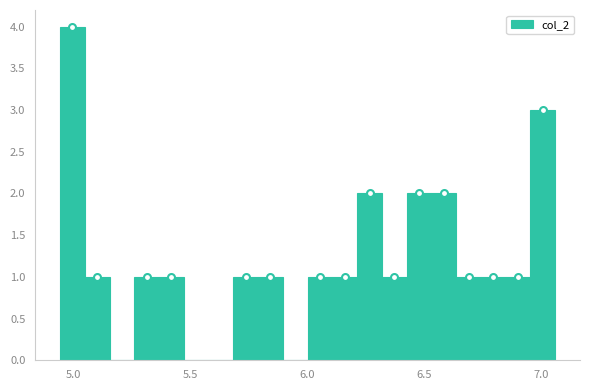

Read against the x-axis, roughly where is the centre of the tallest bar?

5.00